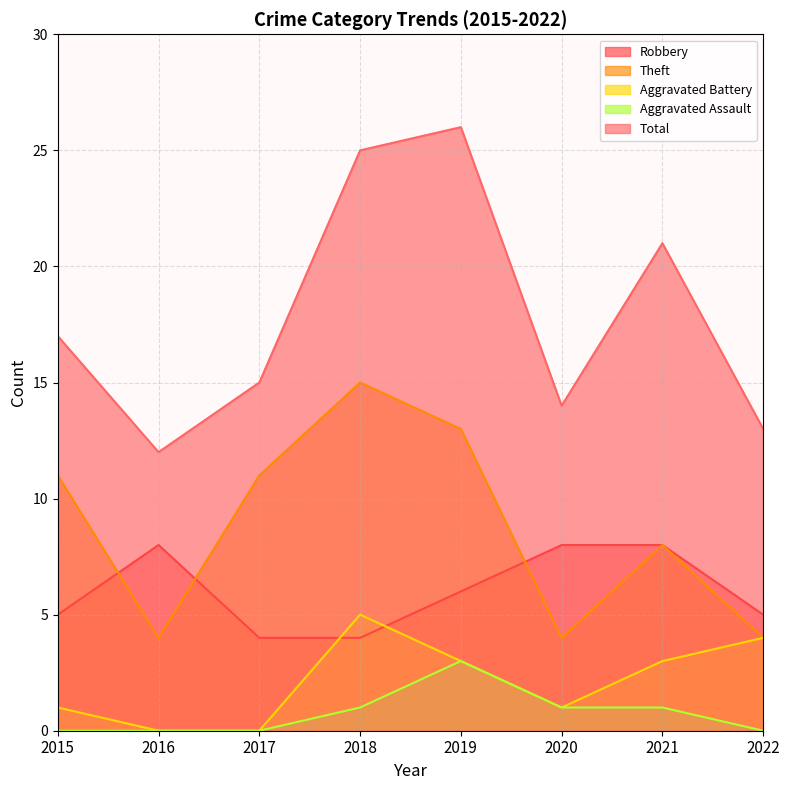

What value does the Robbery series have at 2020?

8